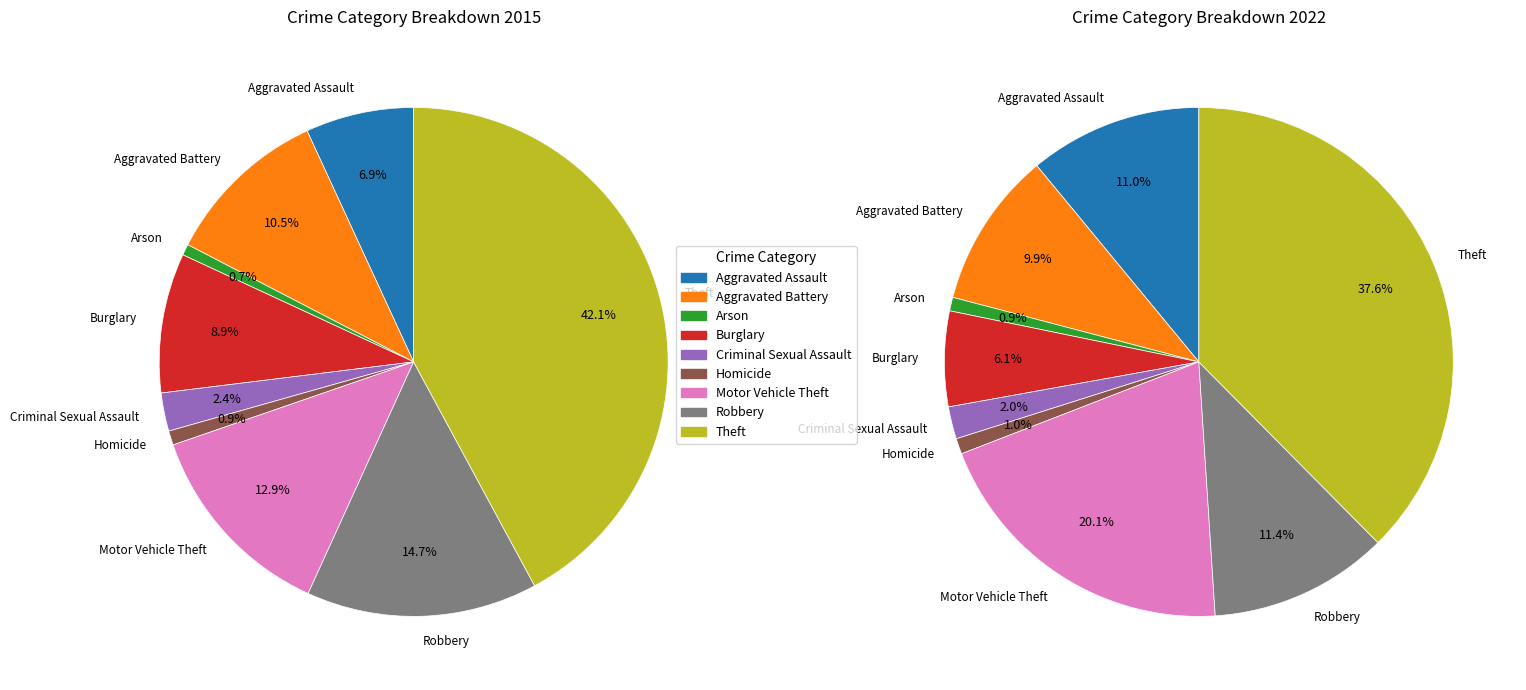

How many segments does this pie chart have?

9